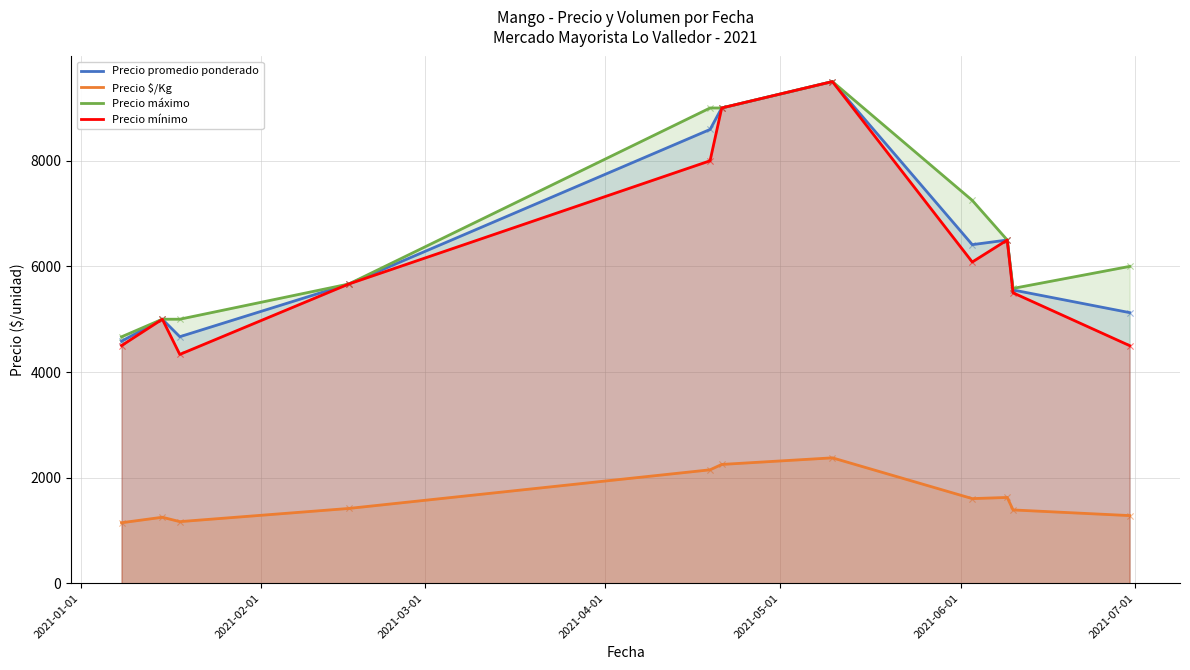

Which series reaches the maximum Y coordinate?

Precio promedio ponderado